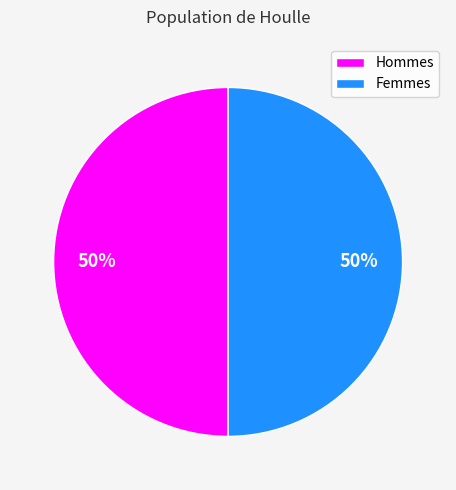

True or false: Hommes accounts for 35% of the total.

False